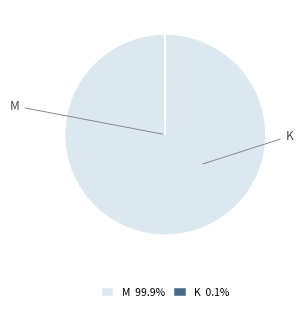

What is the largest slice in the pie chart?

M